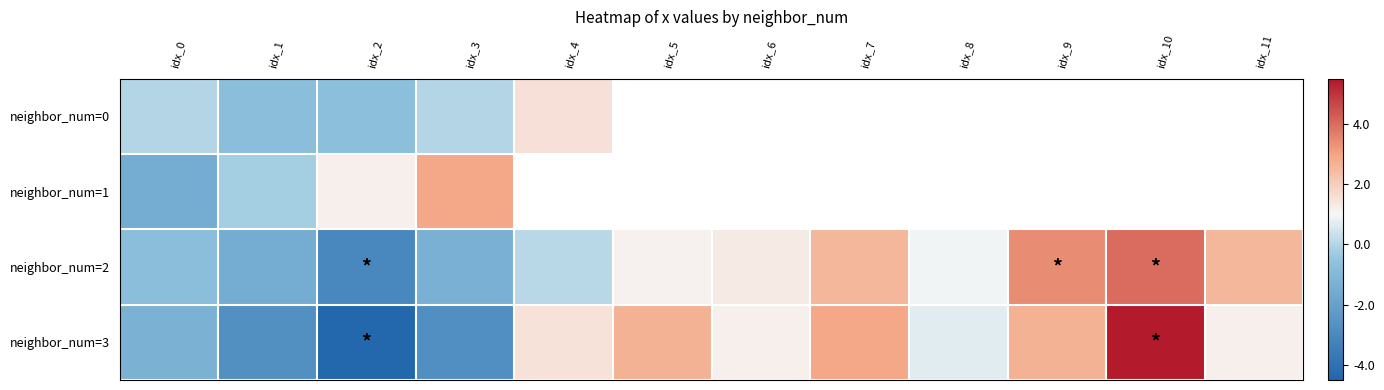

At which label is neighbor_num=3 closest to 0?

idx_8